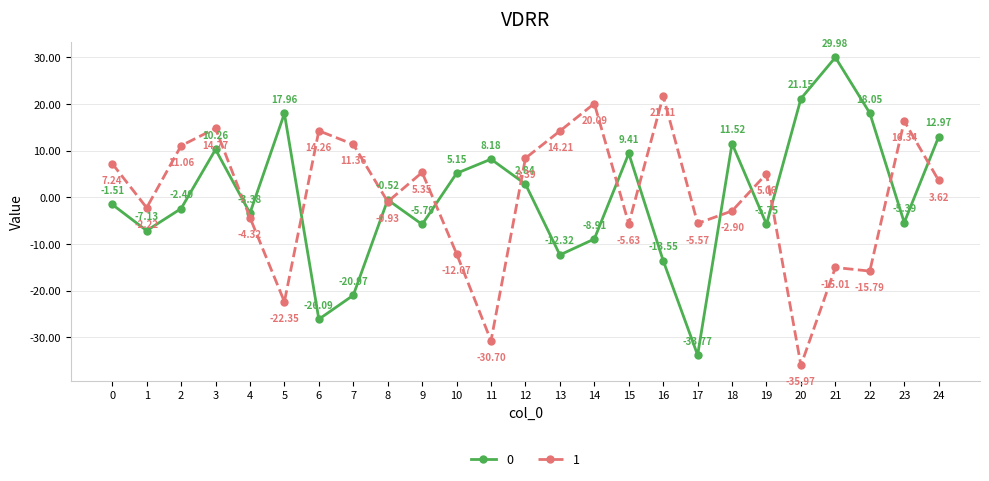

What are all the series names shown in the legend?

0, 1